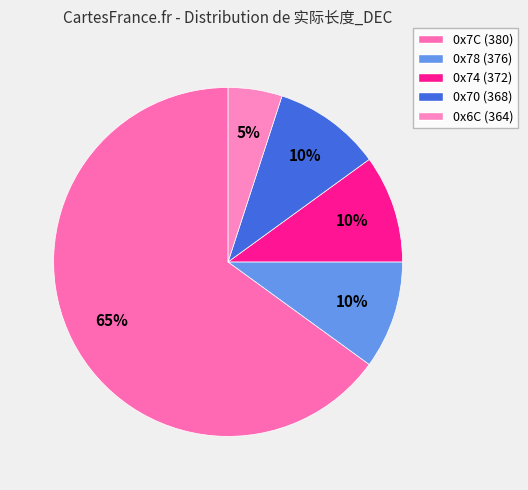

To the nearest percent, what is the average slice percentage?

20%